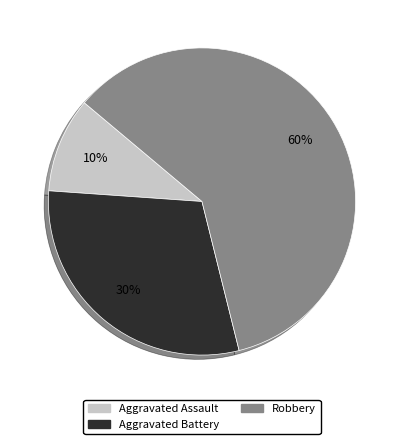

To the nearest percent, what is the difference between the largest and smallest slice percentages?

50%